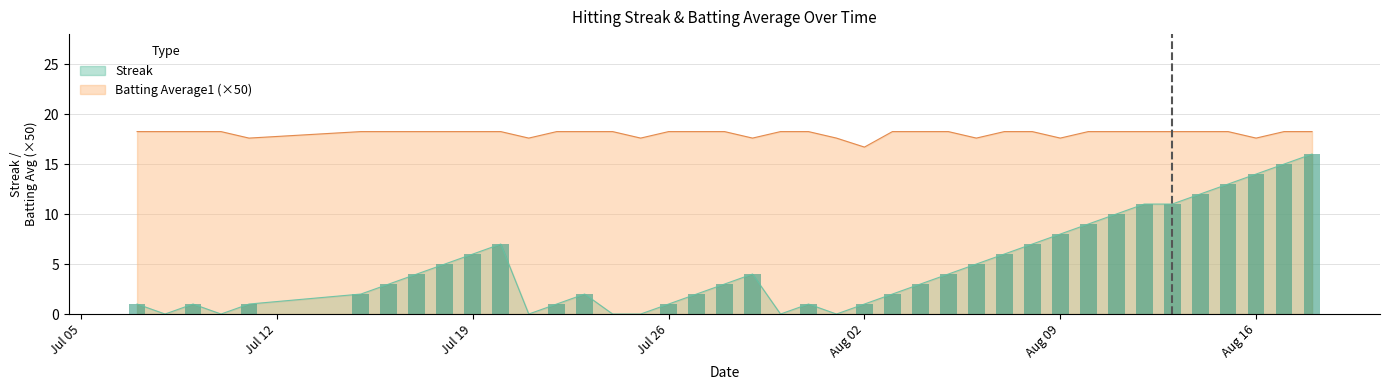

True or false: Batting Average1 (×50) and Streak cross at least once.

False